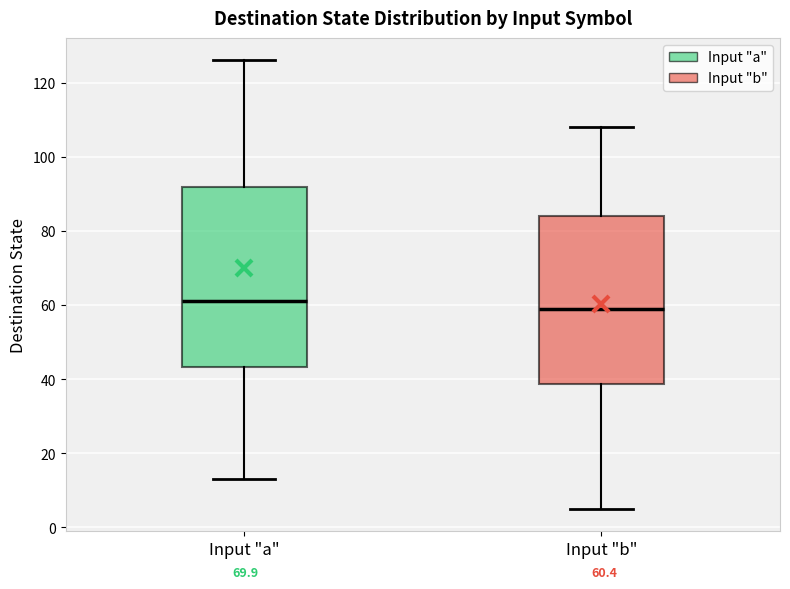

Which box's median line is the lowest?

Input "b"